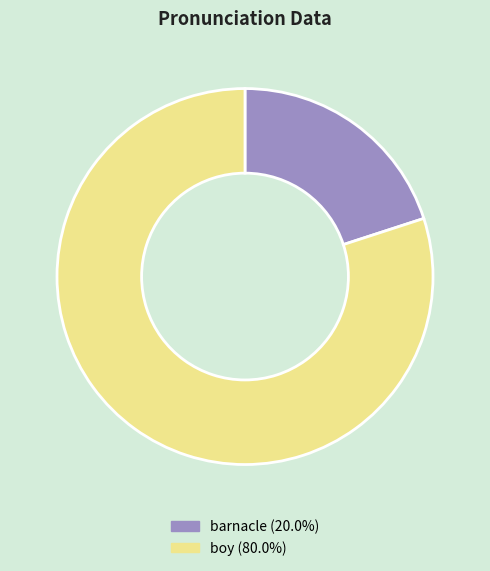

Rank the categories by value from lowest to highest.

barnacle, boy